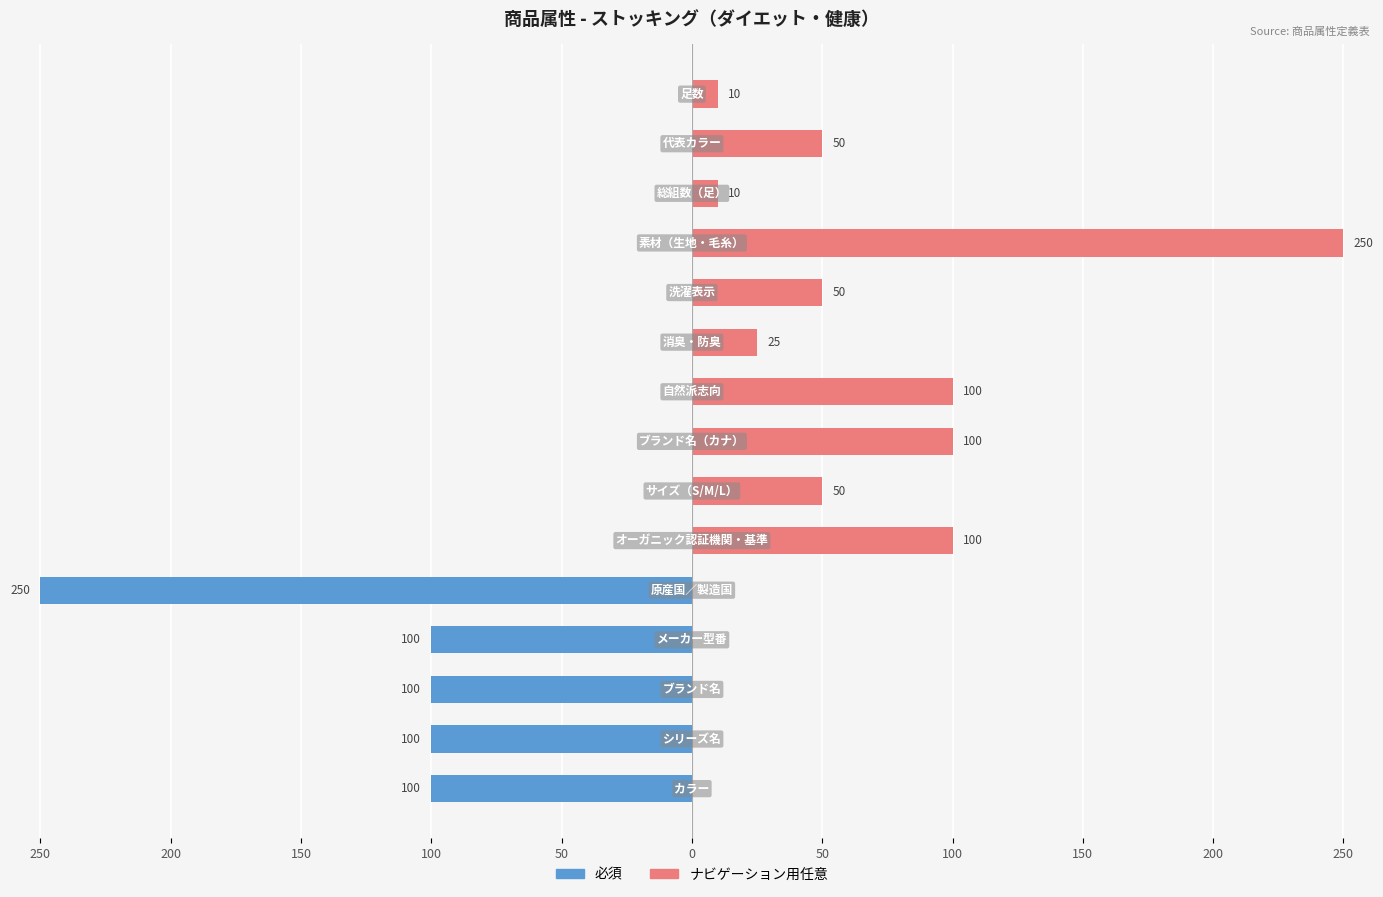

Rank the series by their maximum value, from highest to lowest.

ナビゲーション用任意, 必須